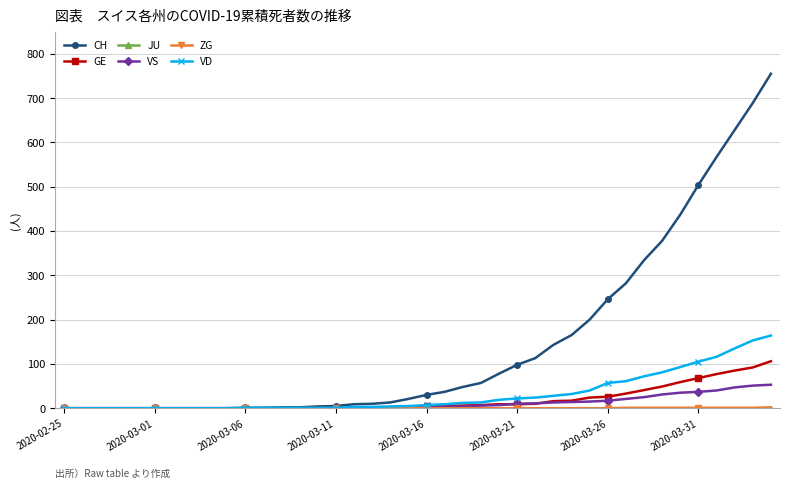

What is the maximum value shown in the chart?

755